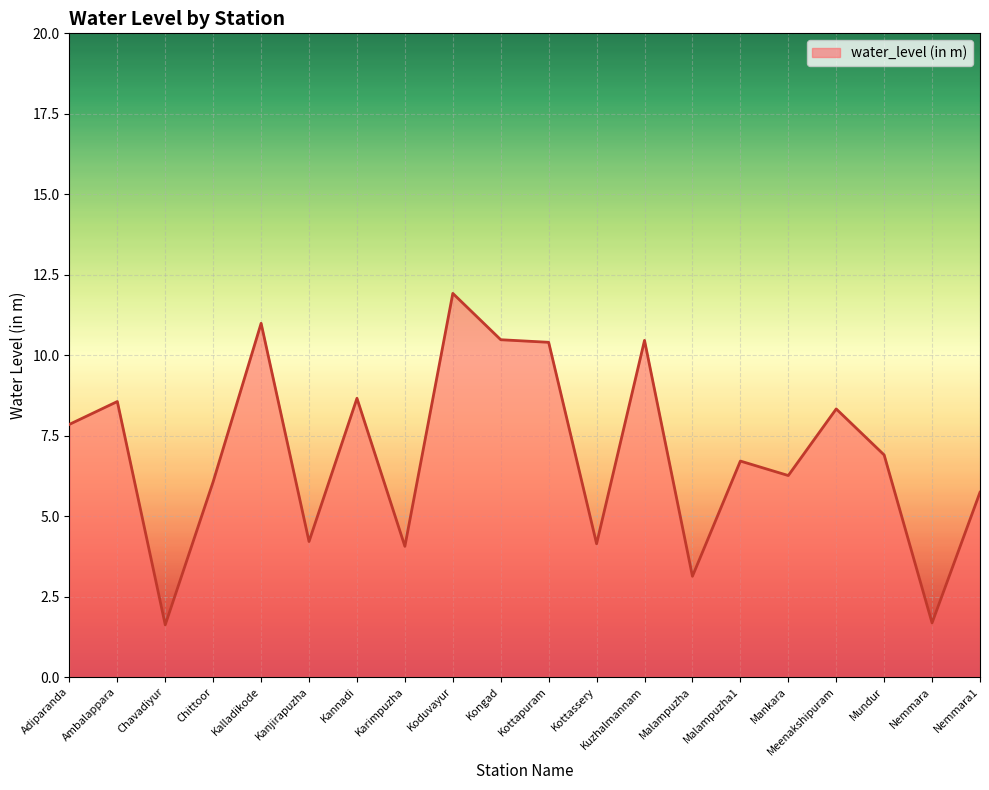

Which category has the highest value across all series?

Koduvayur